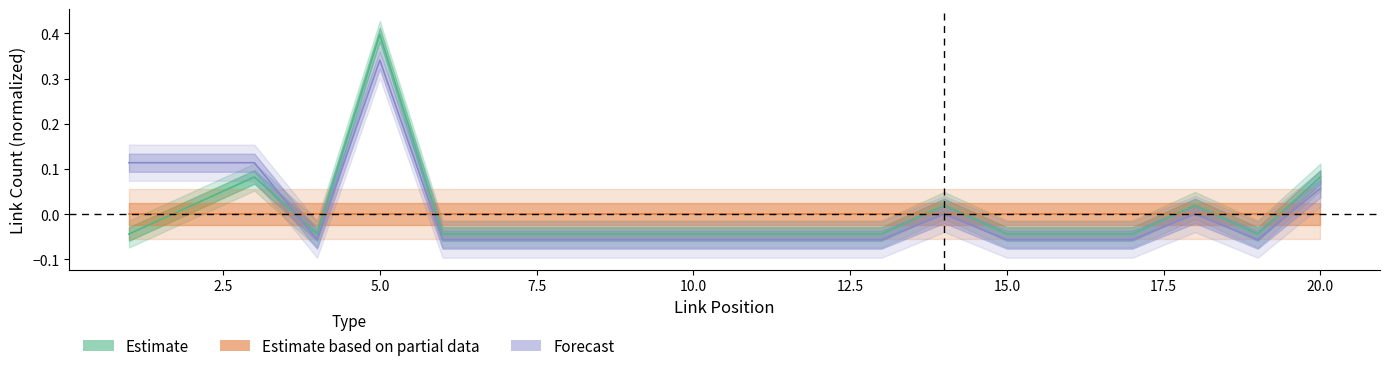

How many data points in Estimate are above 0?

6